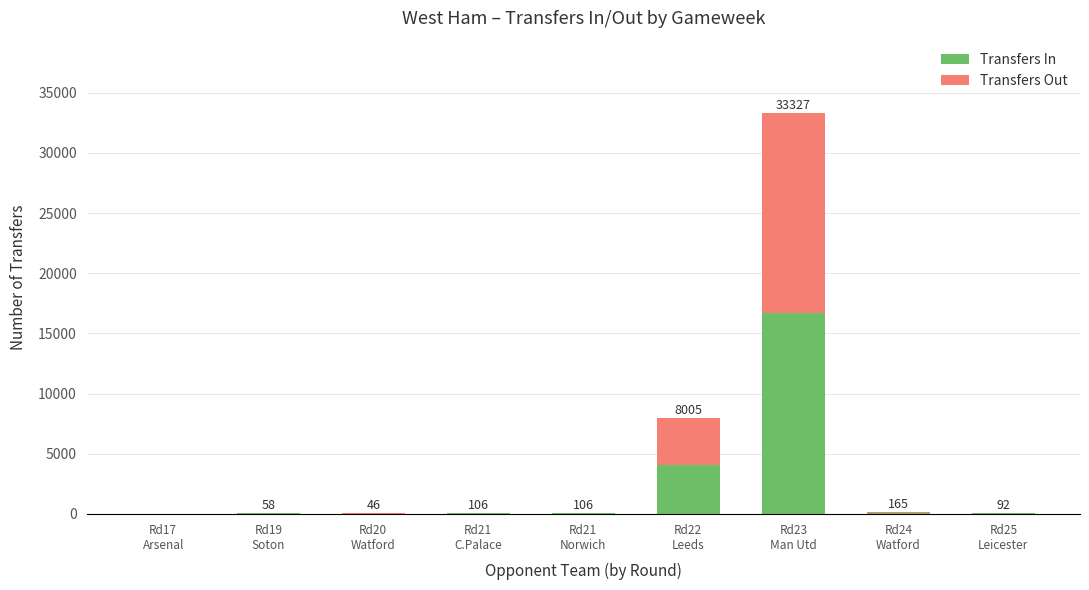

Are the bars horizontal?

No